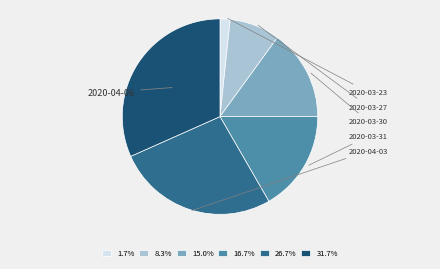

Is there any slice that represents more than half of the pie?

No